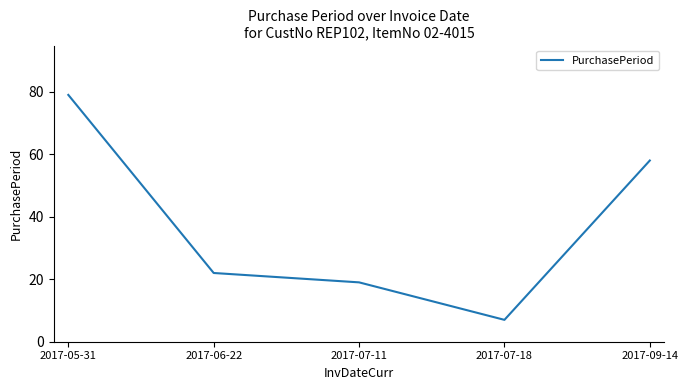

Approximately how many times larger is the value at 2017-06-22 compared to 2017-09-14?

0.4